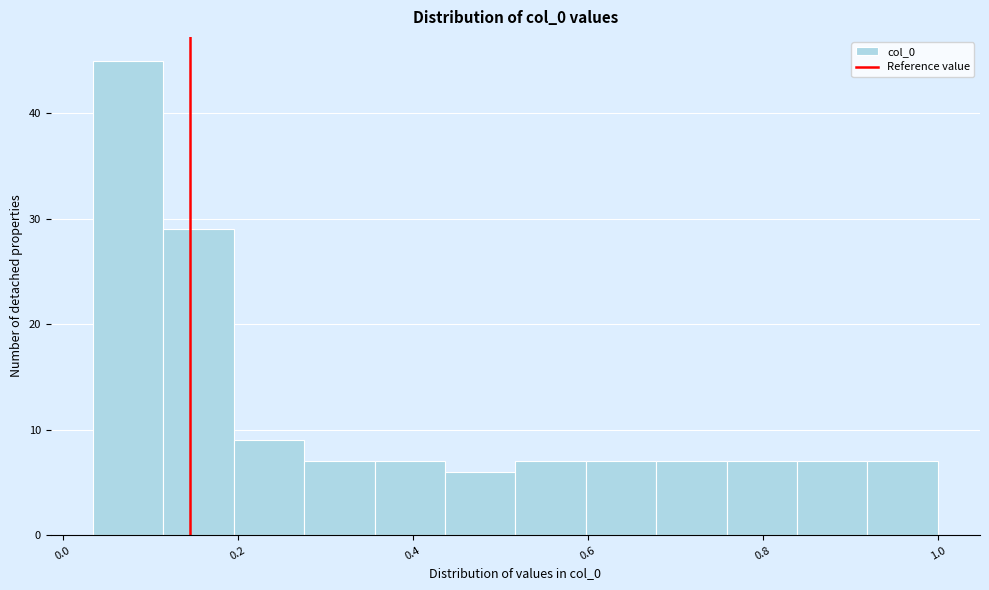

Reading left to right, list every bar in this chart as the range it spans on the x-axis followed by its height. Neither the bar edges nor the heights are printed on the chart, so give them approximately, as read against the axes.

0.04 to 0.12: 45
0.12 to 0.20: 29
0.20 to 0.28: 9
0.28 to 0.36: 7
0.36 to 0.44: 7
0.44 to 0.52: 6
0.52 to 0.60: 7
0.60 to 0.68: 7
0.68 to 0.76: 7
0.76 to 0.84: 7
0.84 to 0.92: 7
0.92 to 1.00: 7